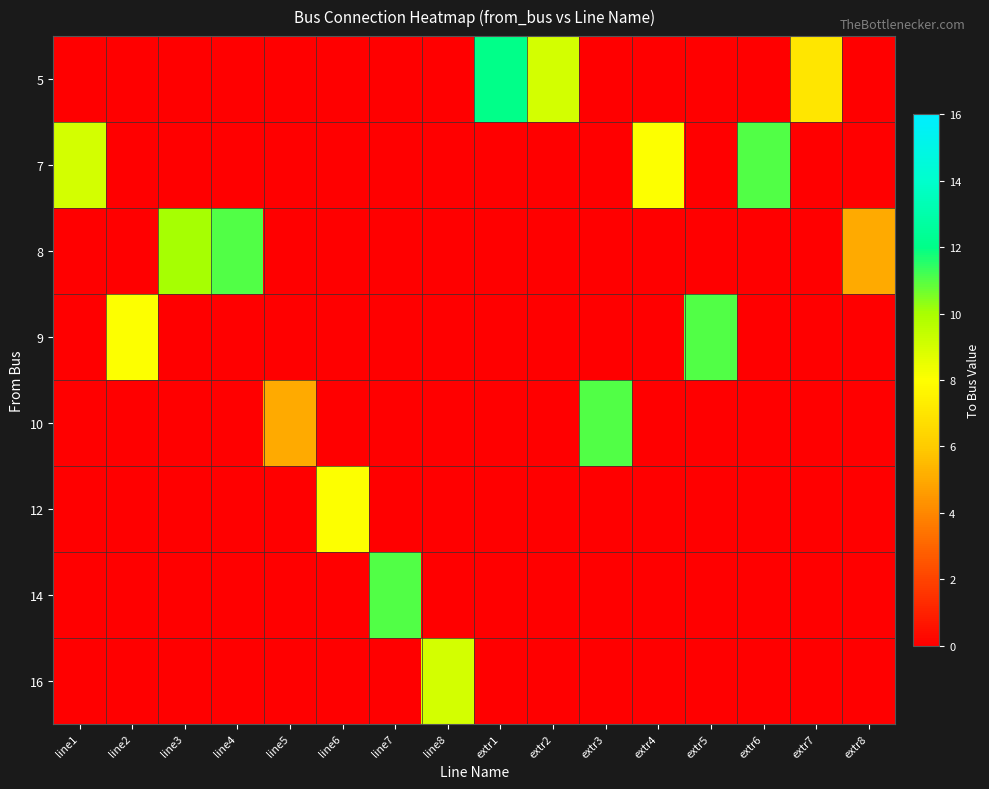

List the series in order of their peak value, highest first.

5, 7, 8, 9, 10, 14, 16, 12